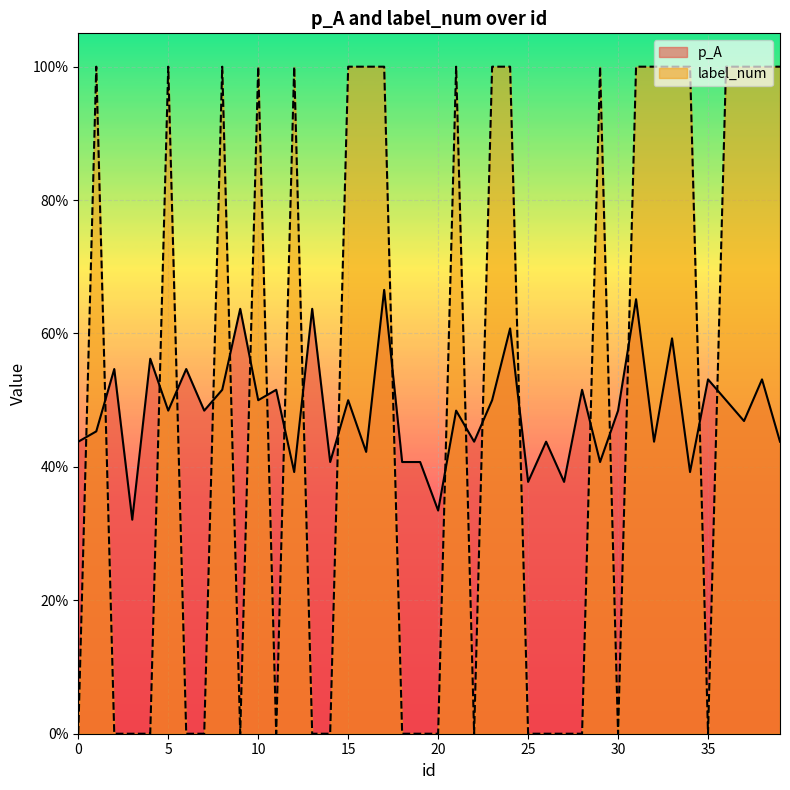

Rank the series at 25 from highest to lowest value.

p_A, label_num